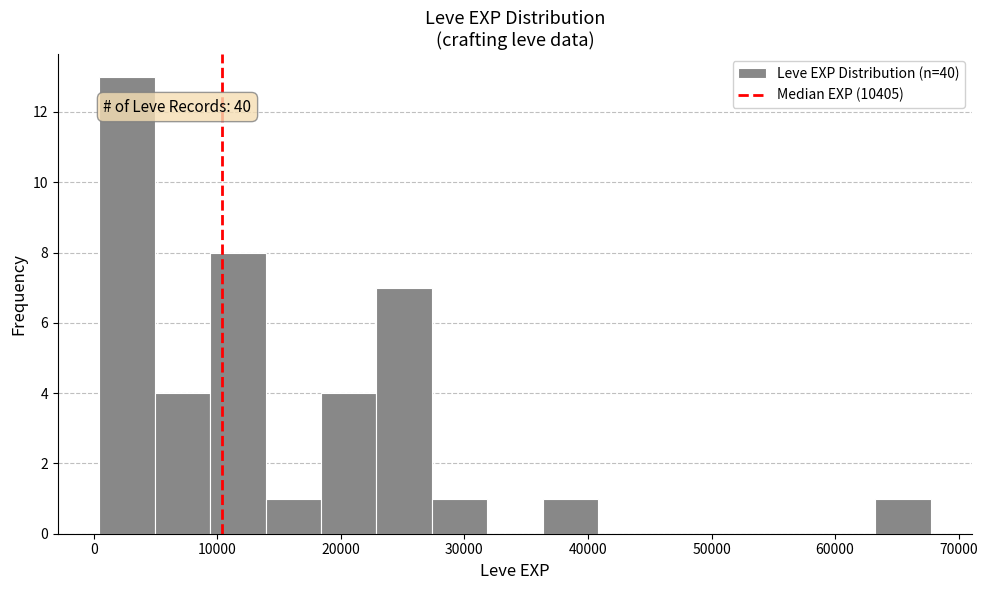

Which range on the x-axis has the tallest bar?

0 to 5000